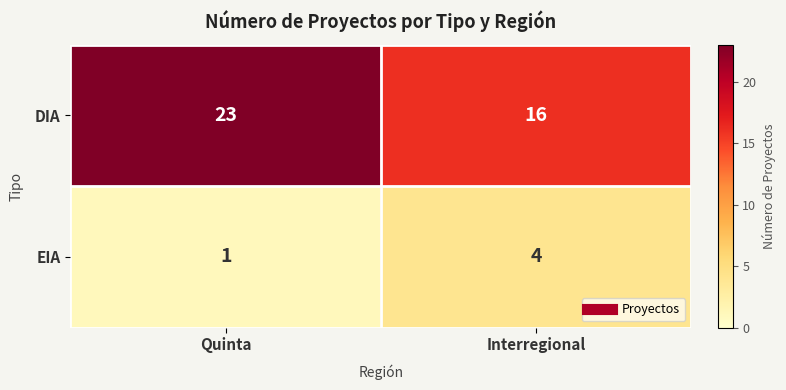

What is the spread (max minus min) of values at Interregional?

12